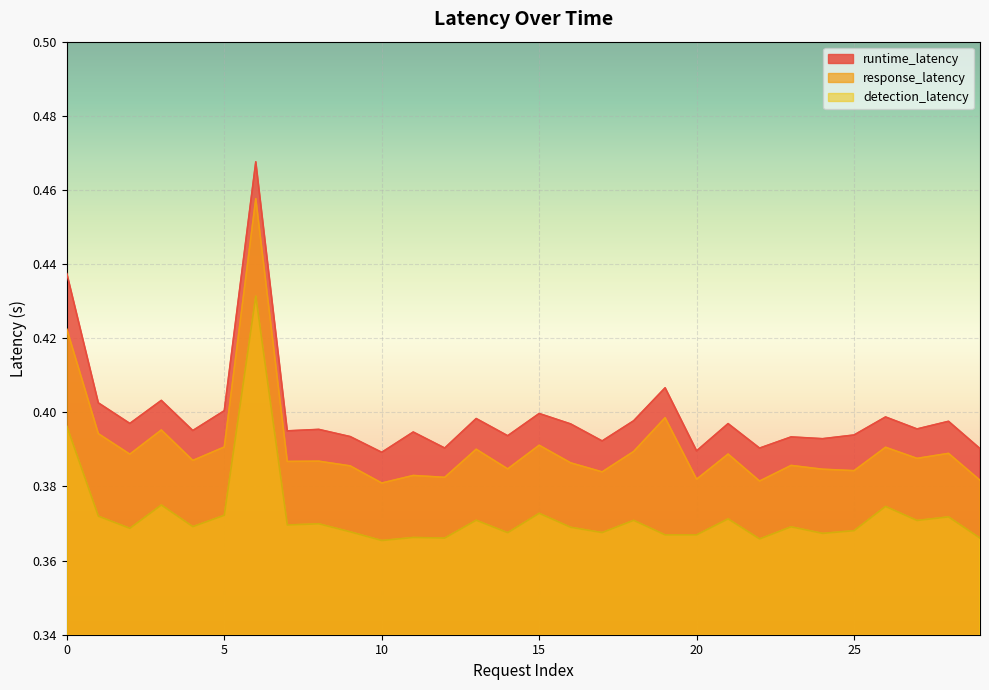

At which category does runtime_latency reach its first local peak?

3